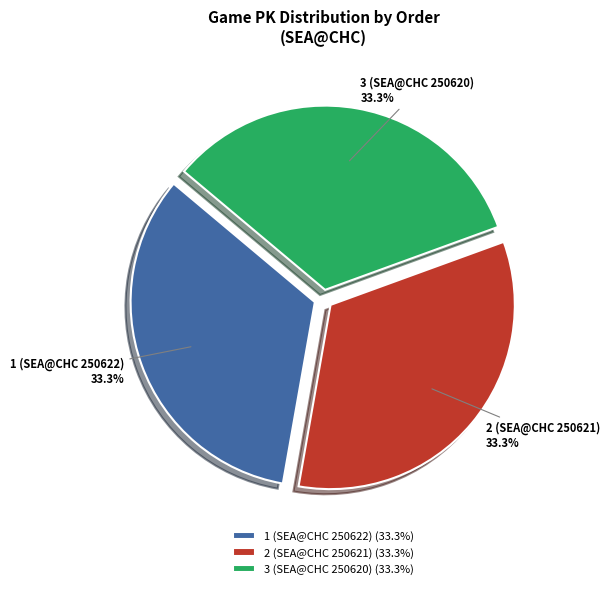

To the nearest percent, what is the average slice percentage?

33%